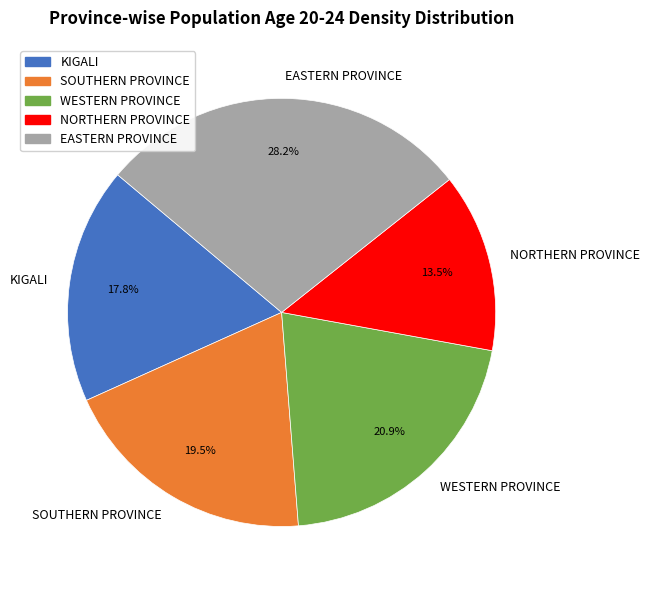

Combined, do NORTHERN PROVINCE and KIGALI account for over 50%?

No